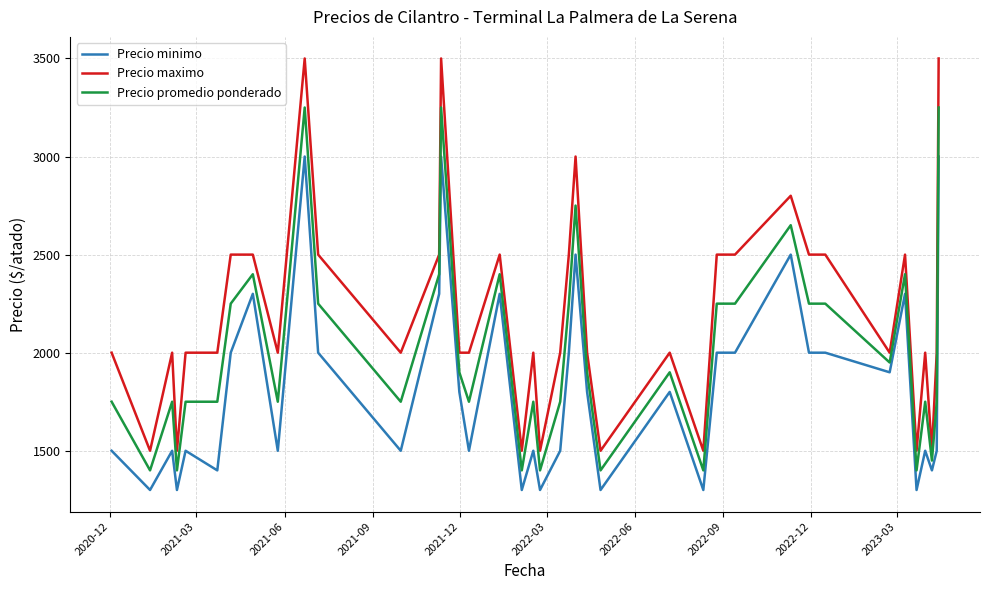

List the series in order of their overall mean, highest first.

Precio maximo, Precio promedio ponderado, Precio minimo